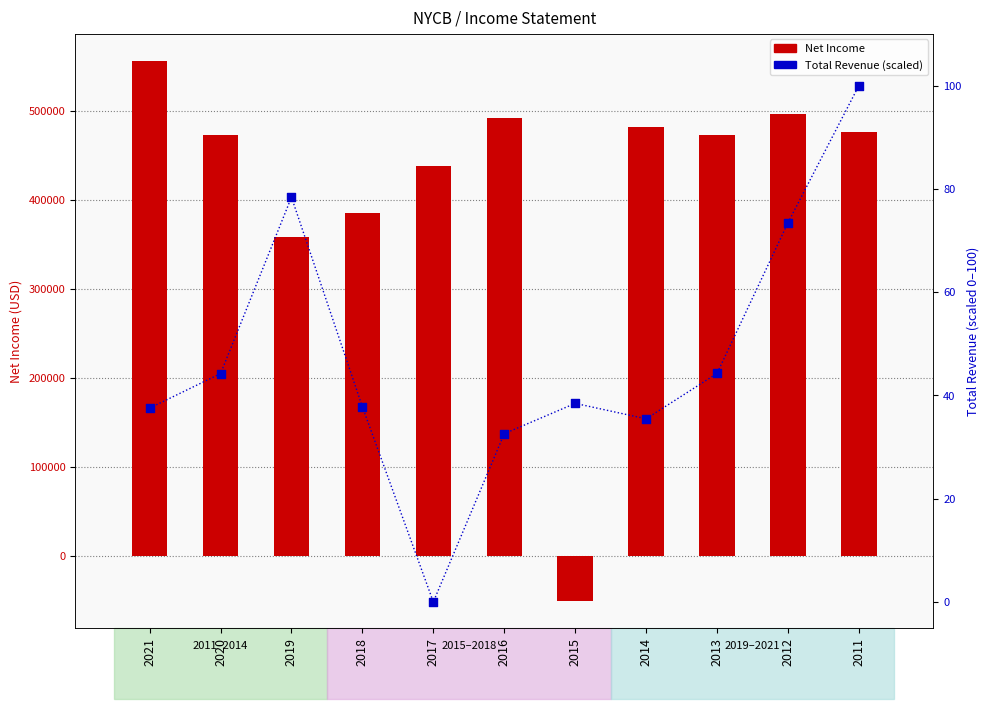

What are all the series names shown in the legend?

Net Income, Total Revenue (scaled)